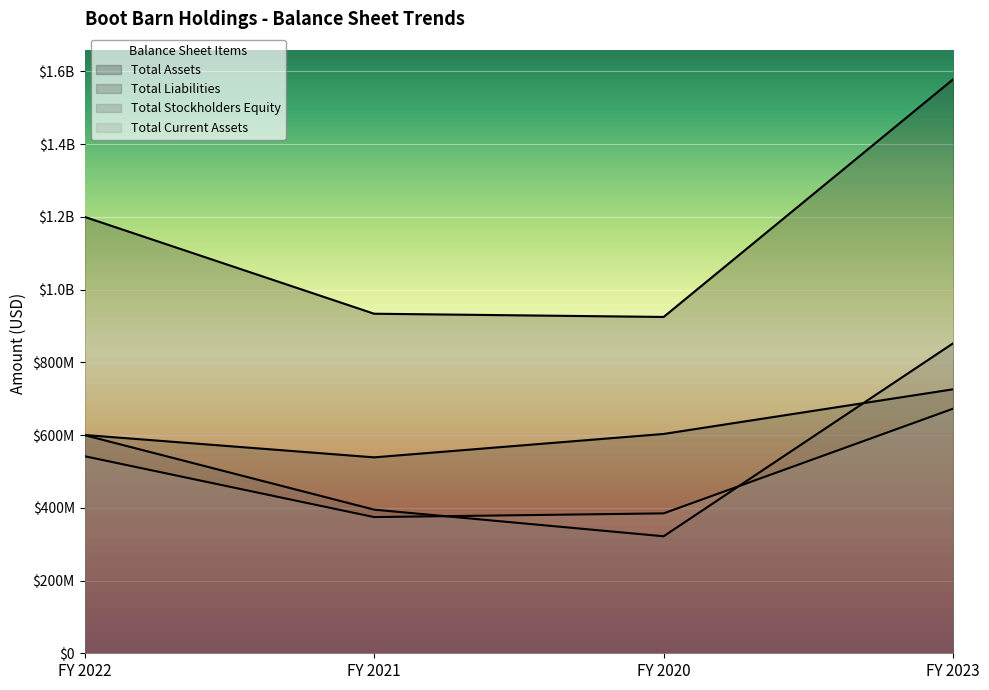

What is the sum of the Total Current Assets values at FY 2020 and FY 2022?

926482000